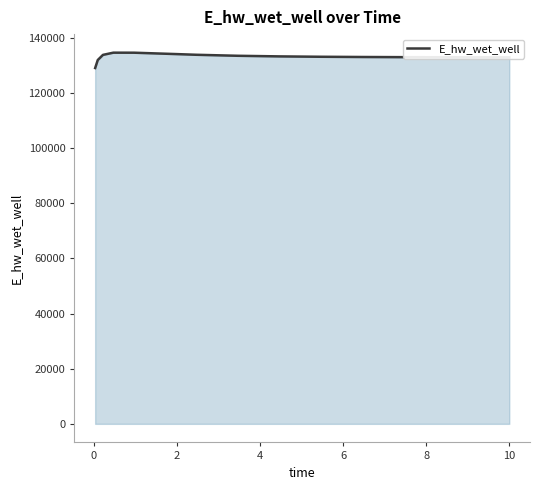

What is the sum of all values?

1997174.8